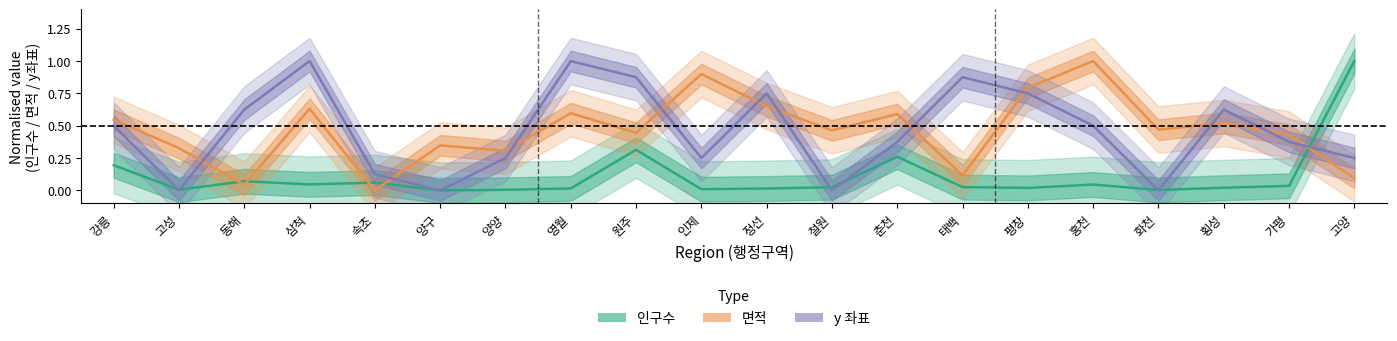

How many data points in 인구수 are above 0?

19